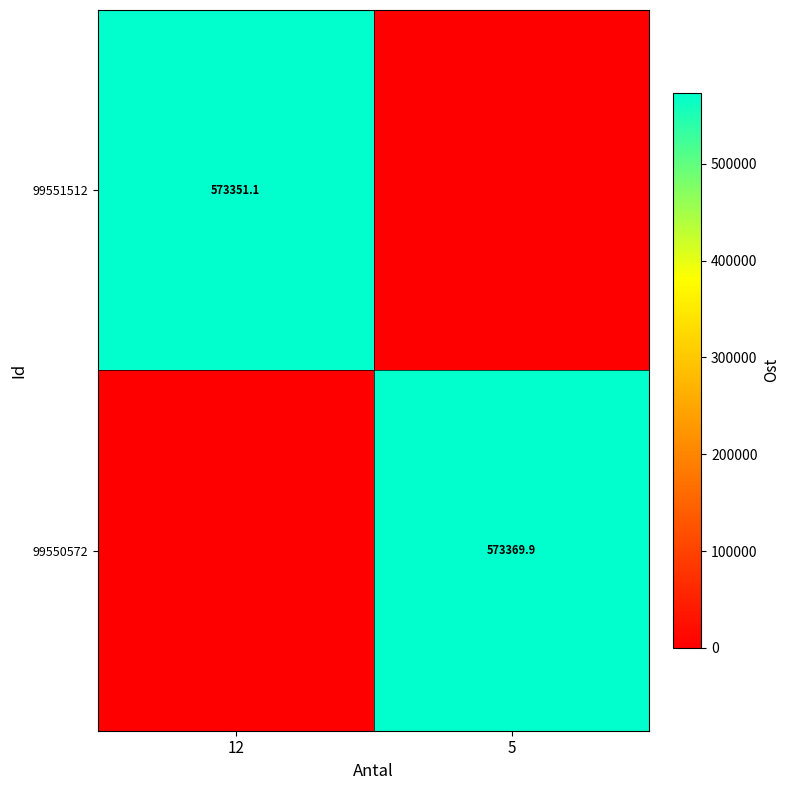

Is it true that 99551512 equals 573351.1 at 12?

True